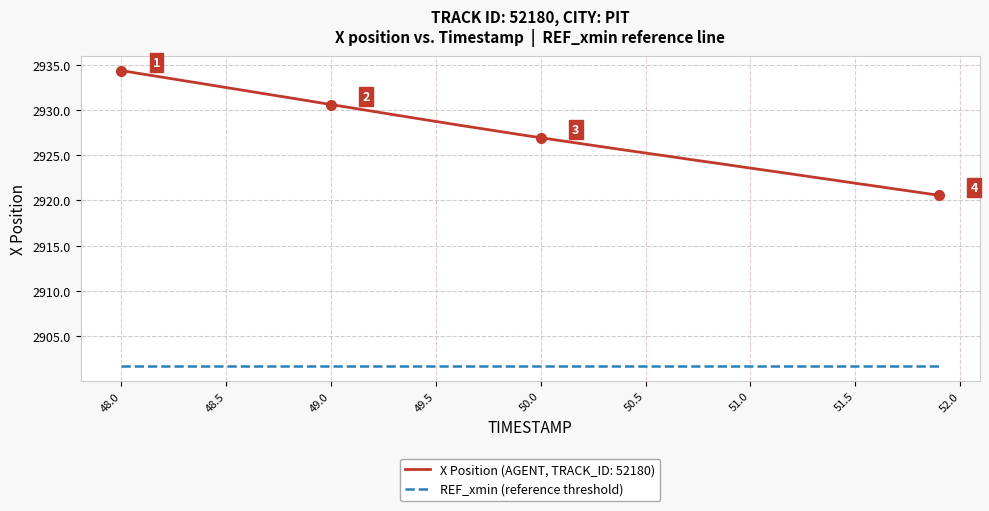

What is the minimum value shown in the chart?

2901.7